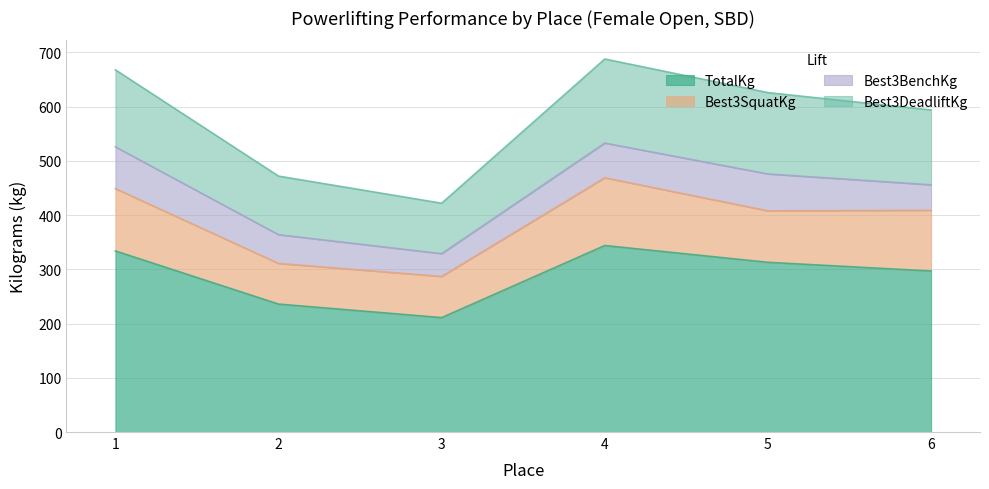

What is the difference between the Best3BenchKg values at 6 and 4?

17